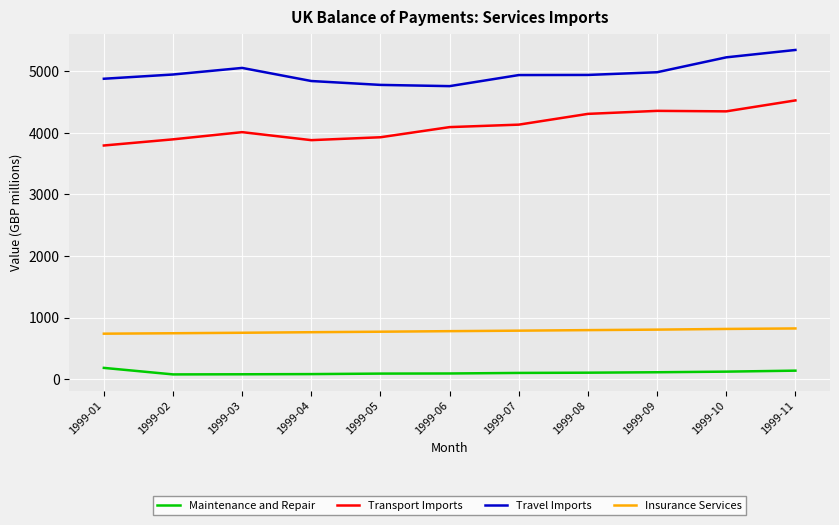

True or false: Transport Imports and Travel Imports cross at least once.

False